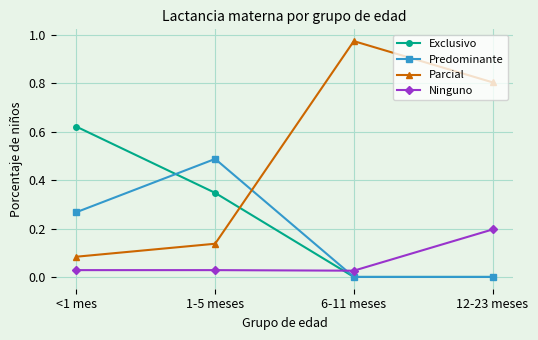

Is this an area chart (filled region under the line)?

No